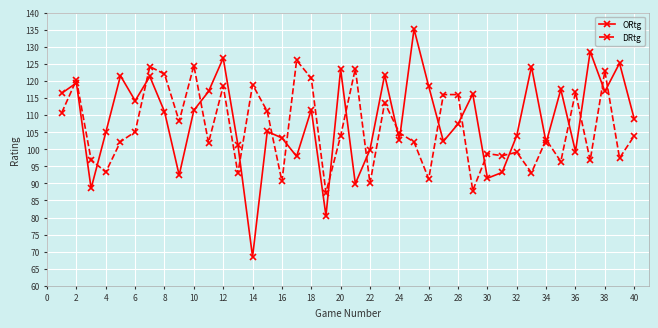

What is the highest value of the ORtg series?

135.2